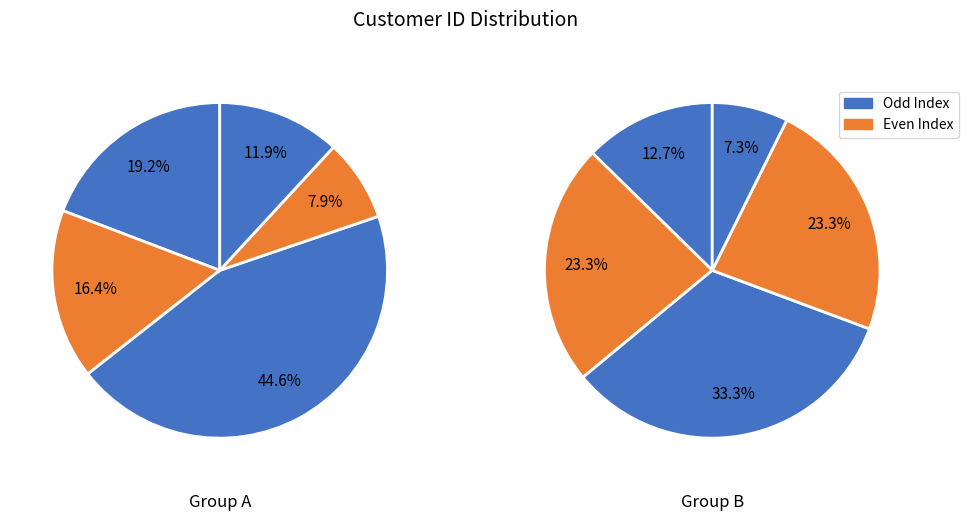

Is there any slice that represents more than half of the pie?

No